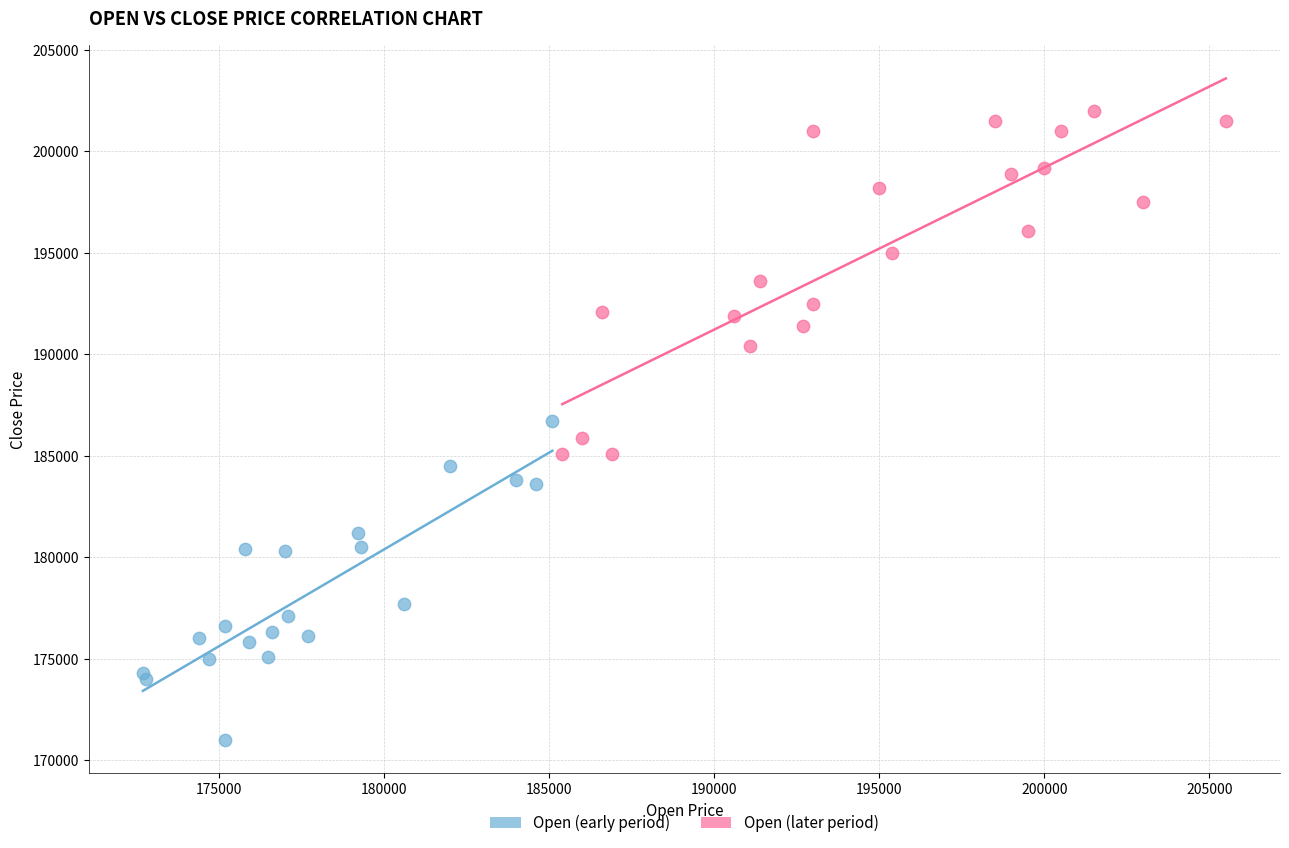

Which series reaches the minimum Y coordinate?

Open (early period)